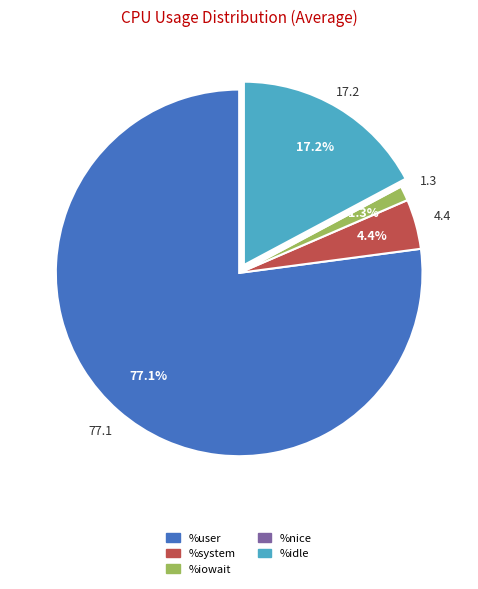

Which slice is the largest?

%user